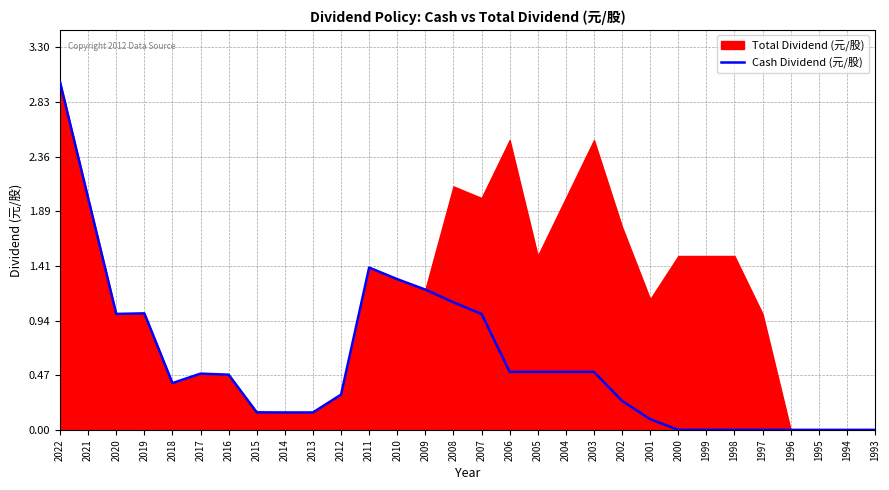

List the labels in order of value, smallest first.

2000, 1999, 1998, 1997, 1996, 1995, 1994, 1993, 2001, 2014, 2013, 2015, 2002, 2012, 2018, 2016, 2017, 2006, 2005, 2004, 2003, 2020, 2007, 2019, 2008, 2009, 2010, 2011, 2021, 2022